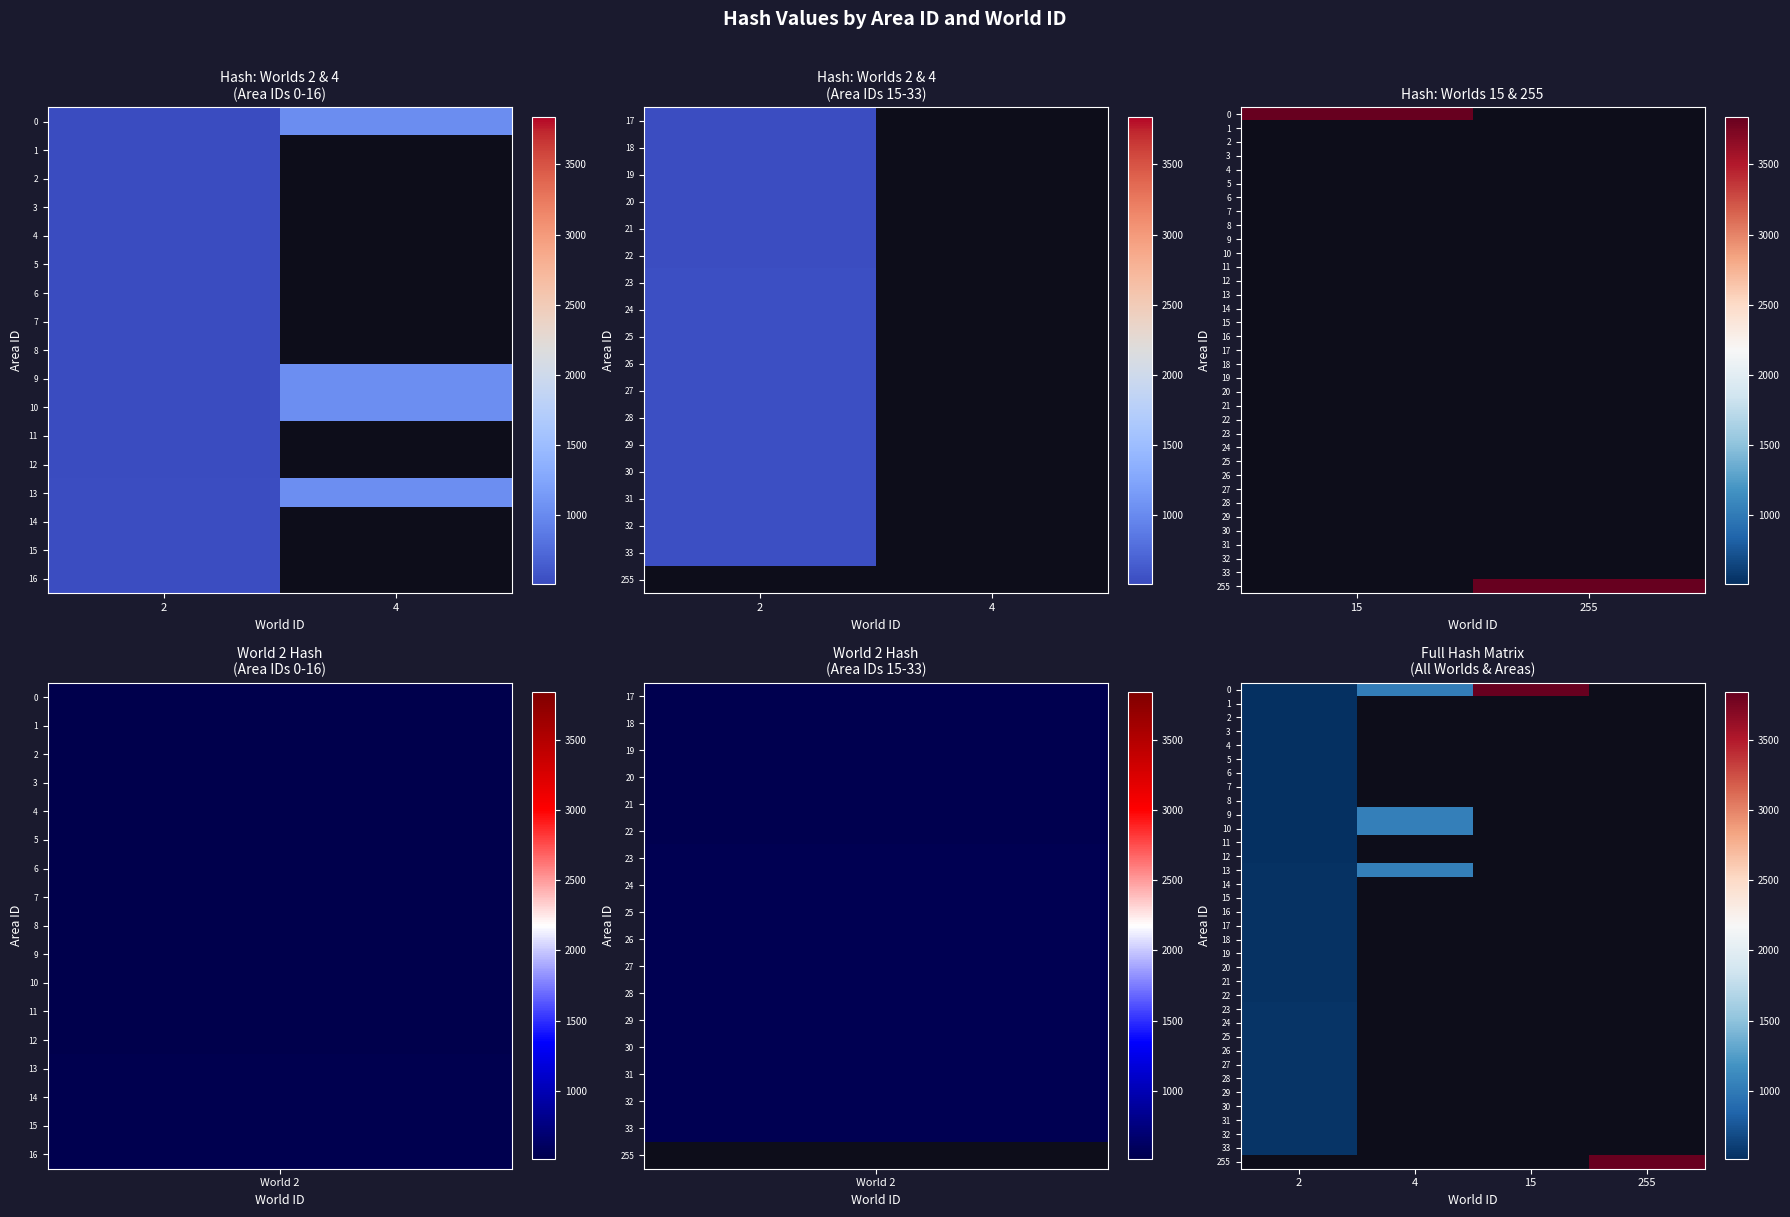

At how many categories does at least one series exceed 57845?

1